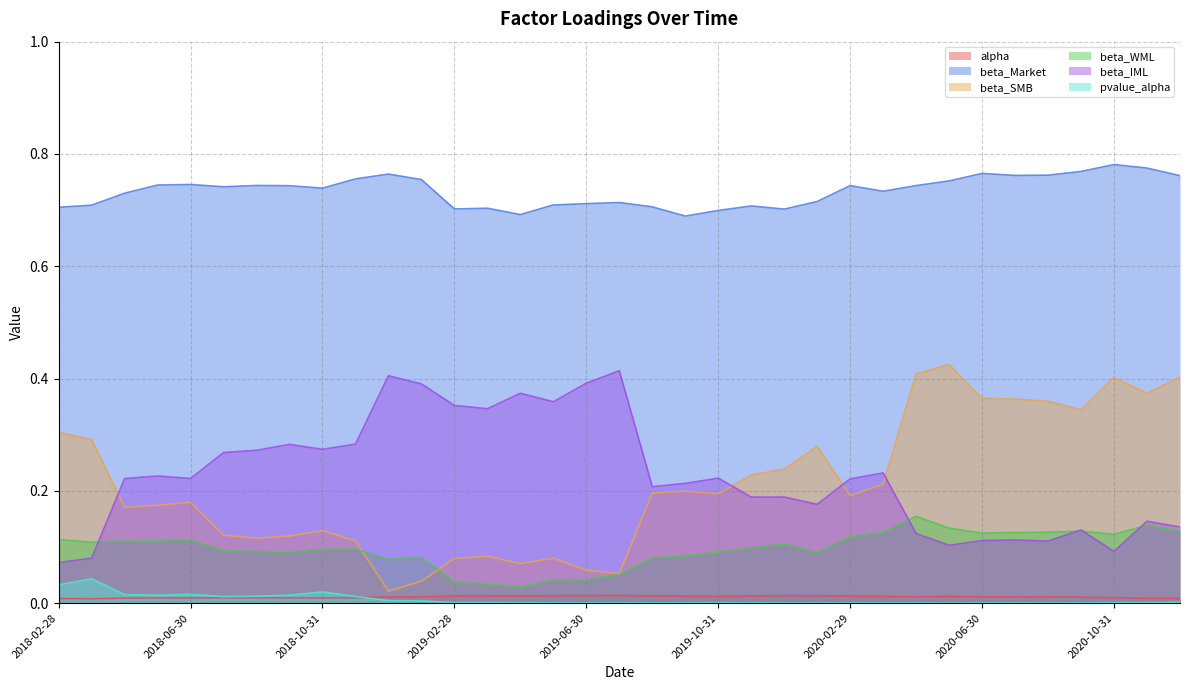

How many lines are shown in the chart?

6